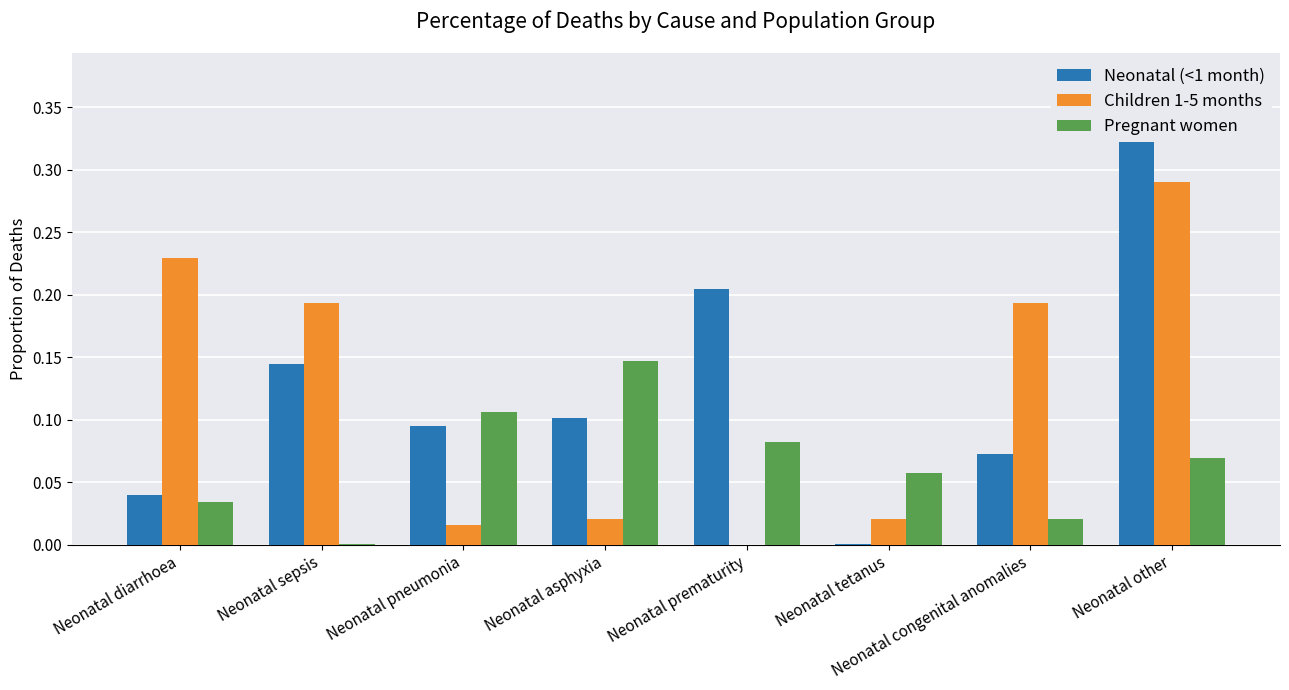

At which label does Children 1-5 months reach its peak?

Neonatal other